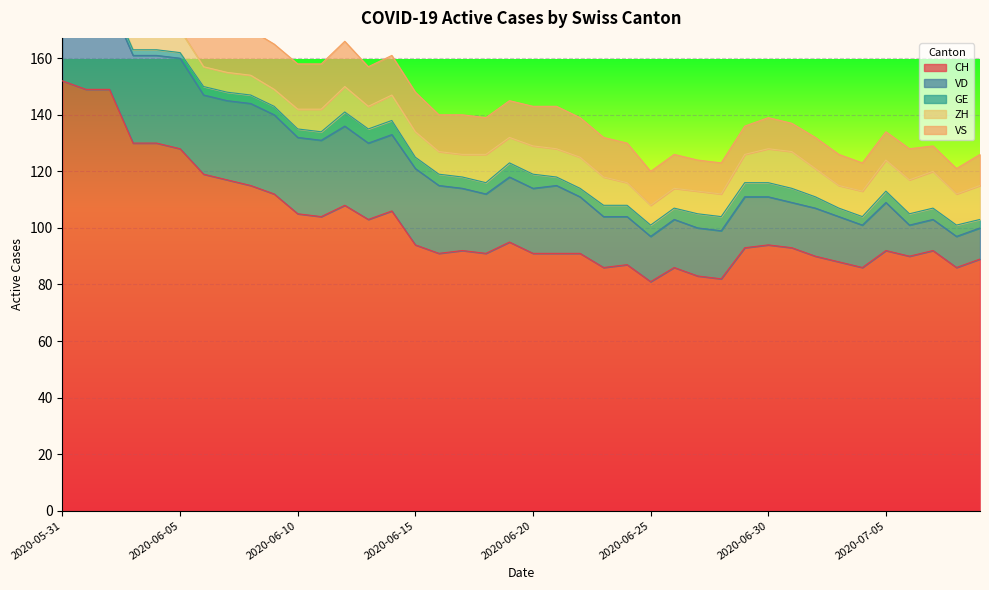

Which series has the largest total across all categories?

CH